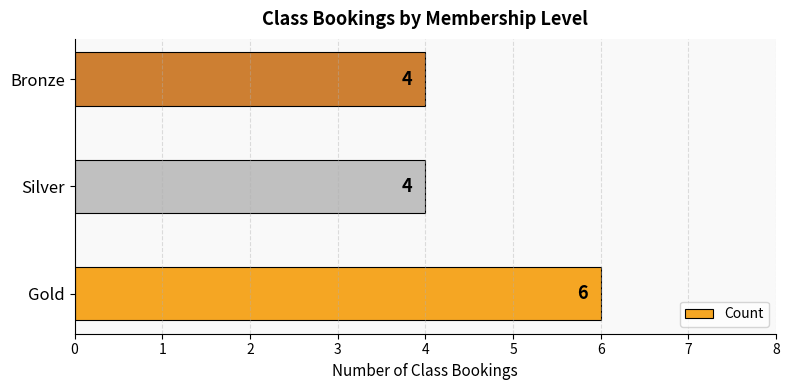

Read the value at Gold.

6